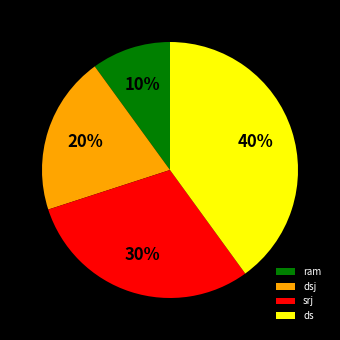

What percentage is the ram slice, to the nearest percent?

10%